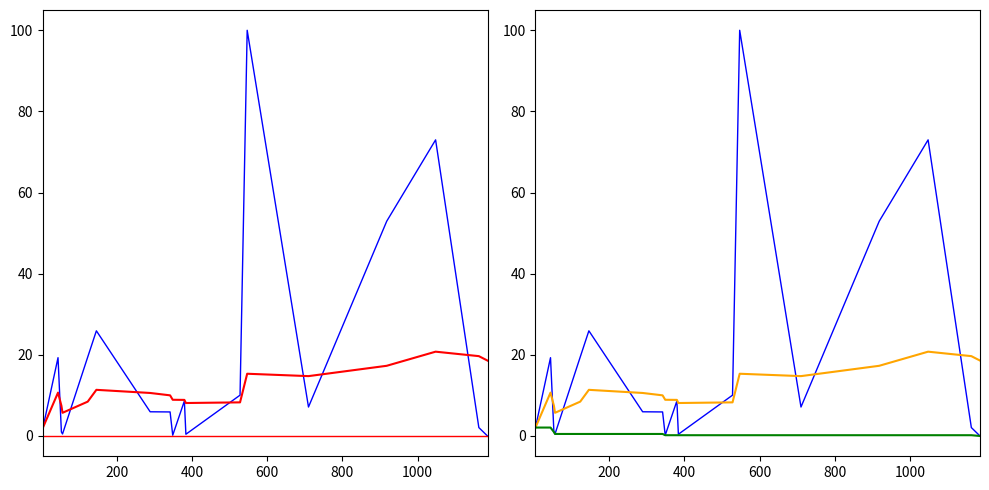

Is it true that the value at 547 is 63.9?

False